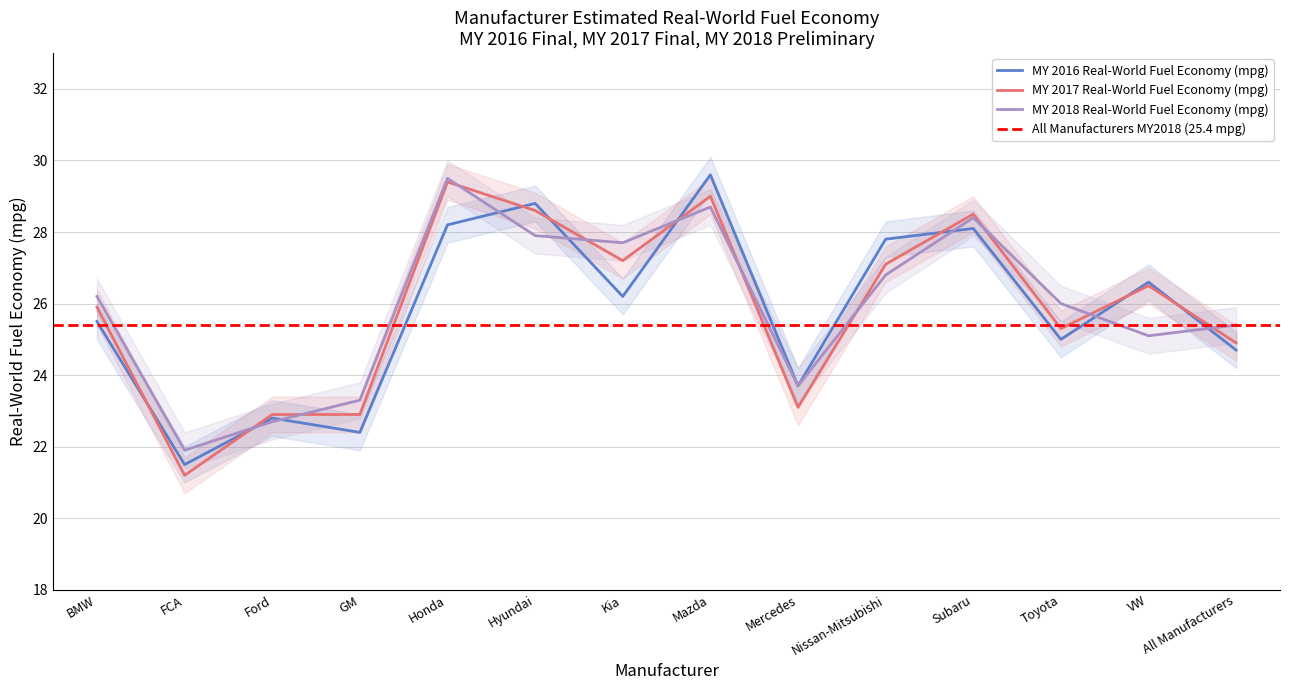

What is the smallest value displayed?

21.2